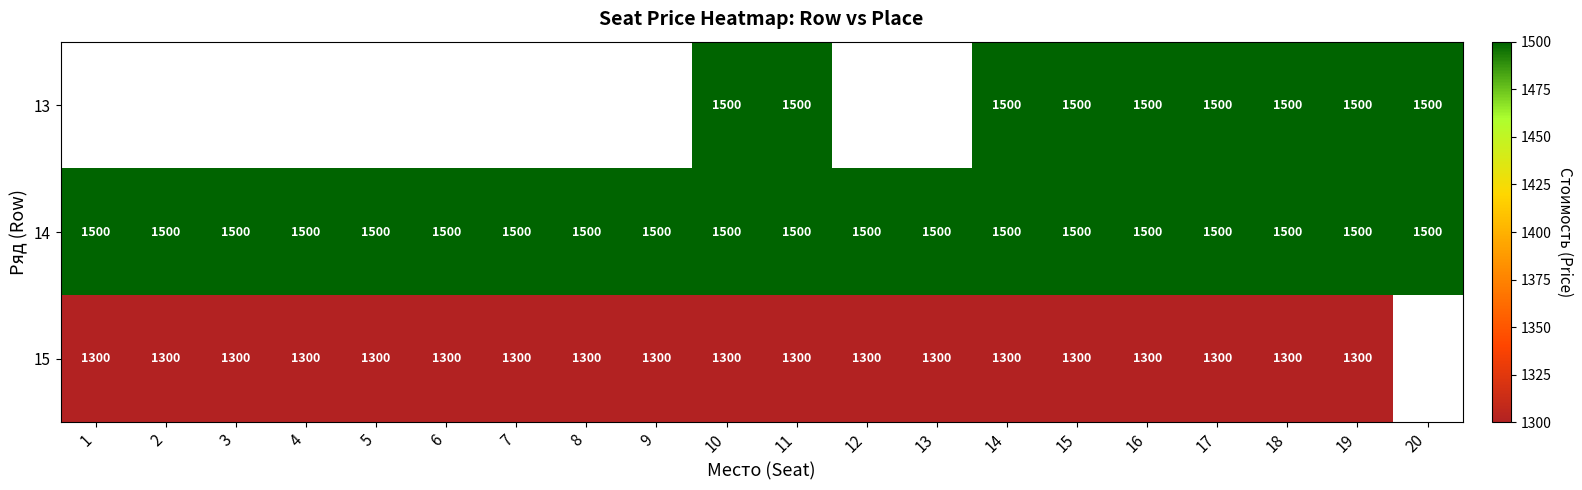

How many distinct data groups are displayed?

3